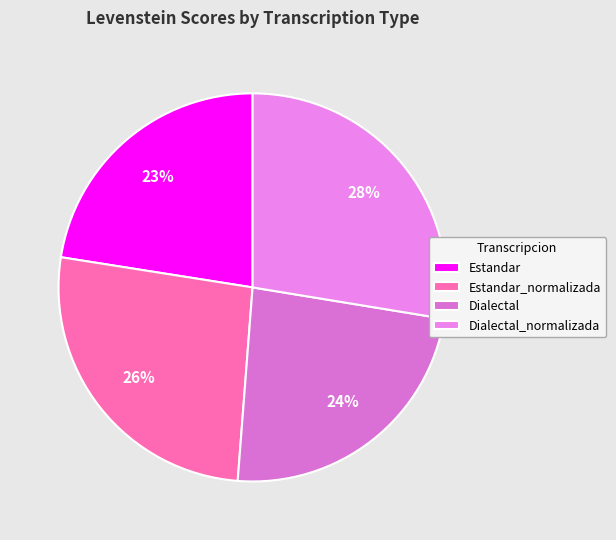

How many slices are in this pie chart?

4